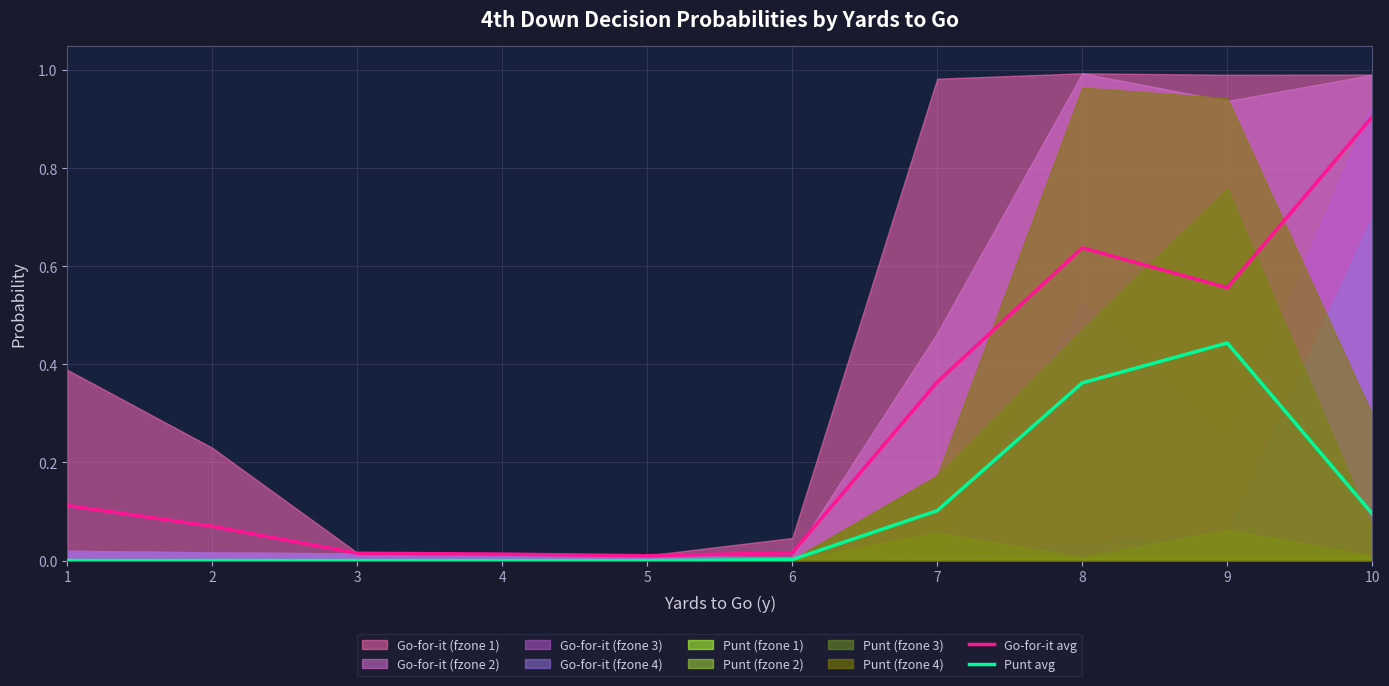

Is the value of Go-for-it avg at 3 greater than the value of Punt avg at 2?

Yes